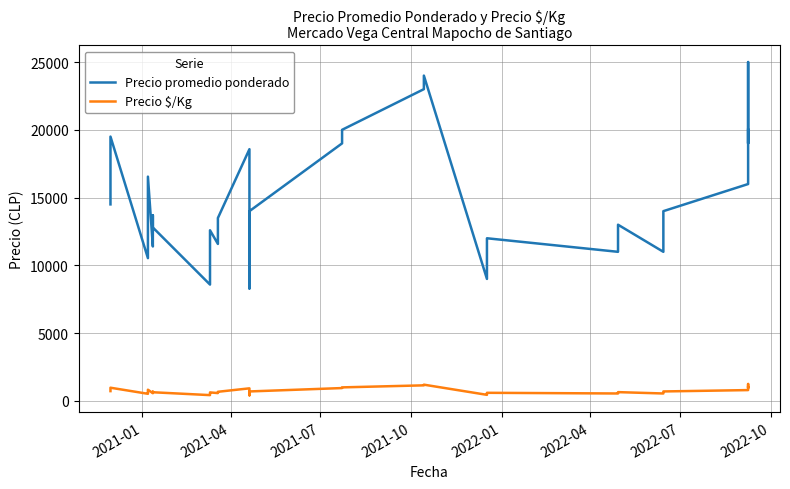

At how many categories does at least one series exceed 5150?

40